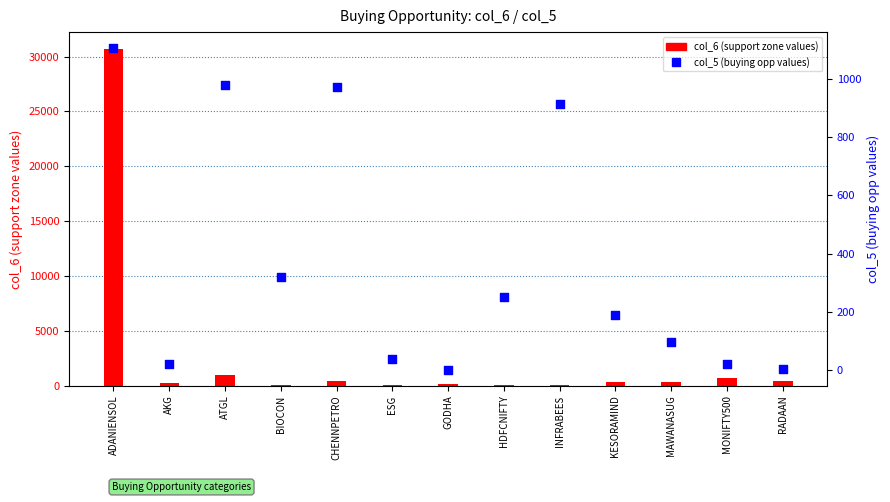

At how many categories does at least one series exceed 4266?

1